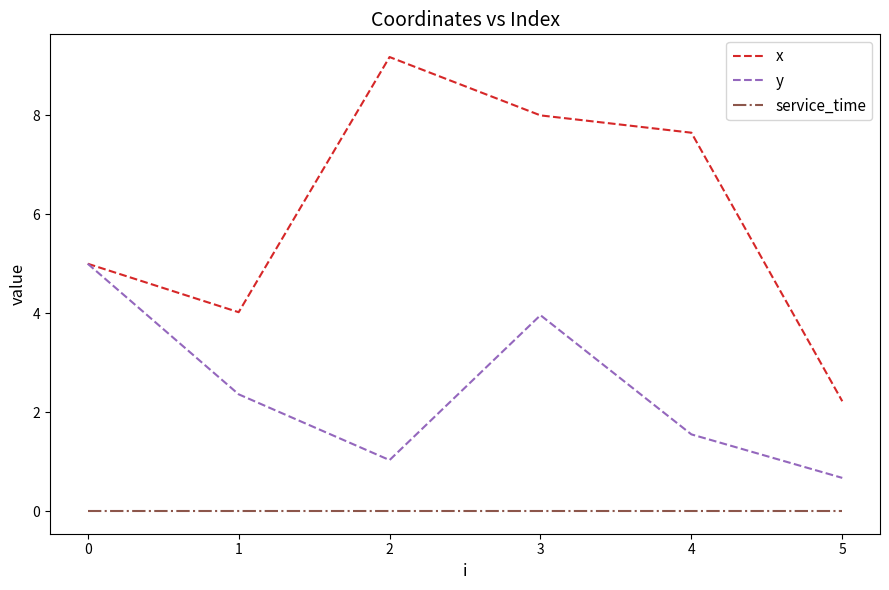

True or false: service_time and x cross at least once.

False